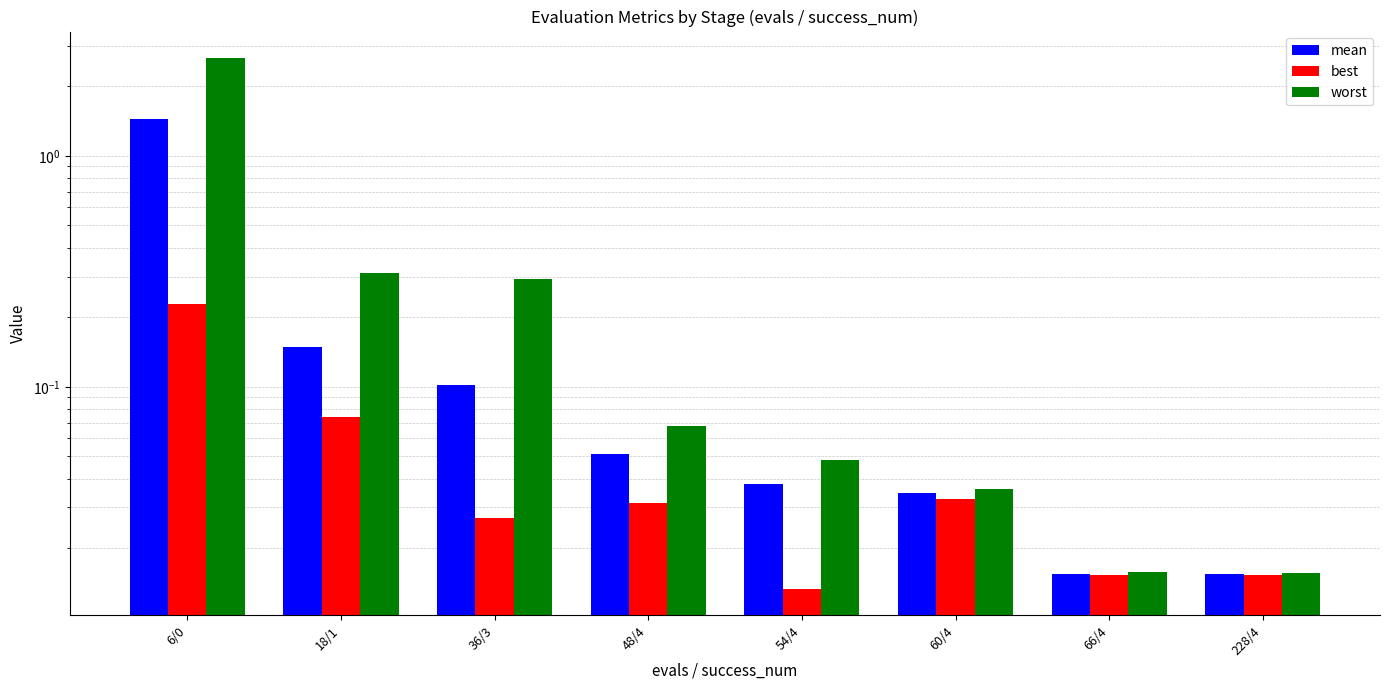

What is the sum of the mean values at 36/3 and 48/4?

0.2